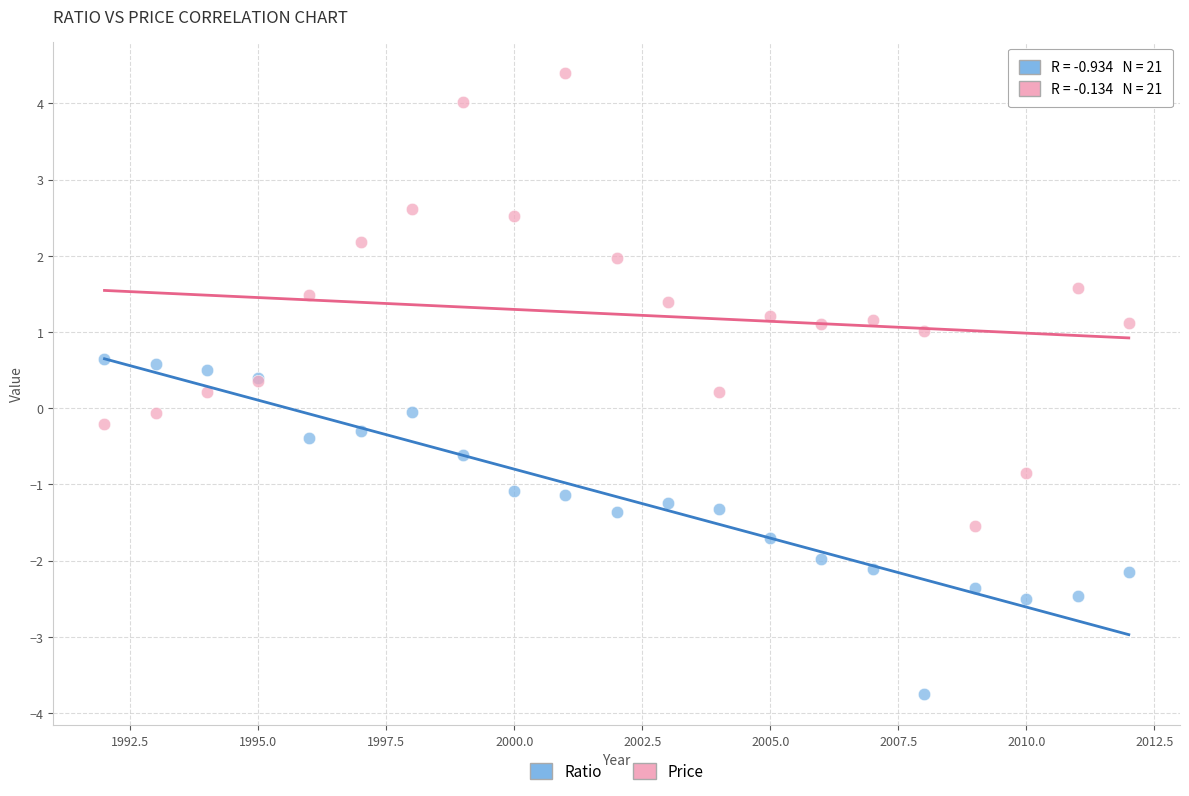

Which series reaches the minimum Y coordinate?

Ratio